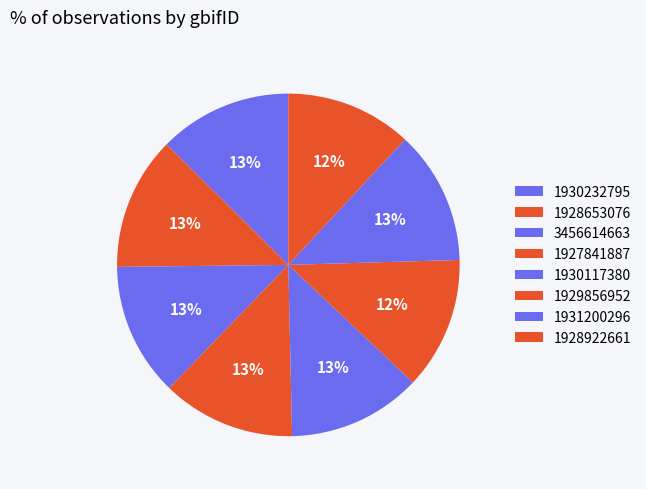

Which slice is the smallest?

1928922661